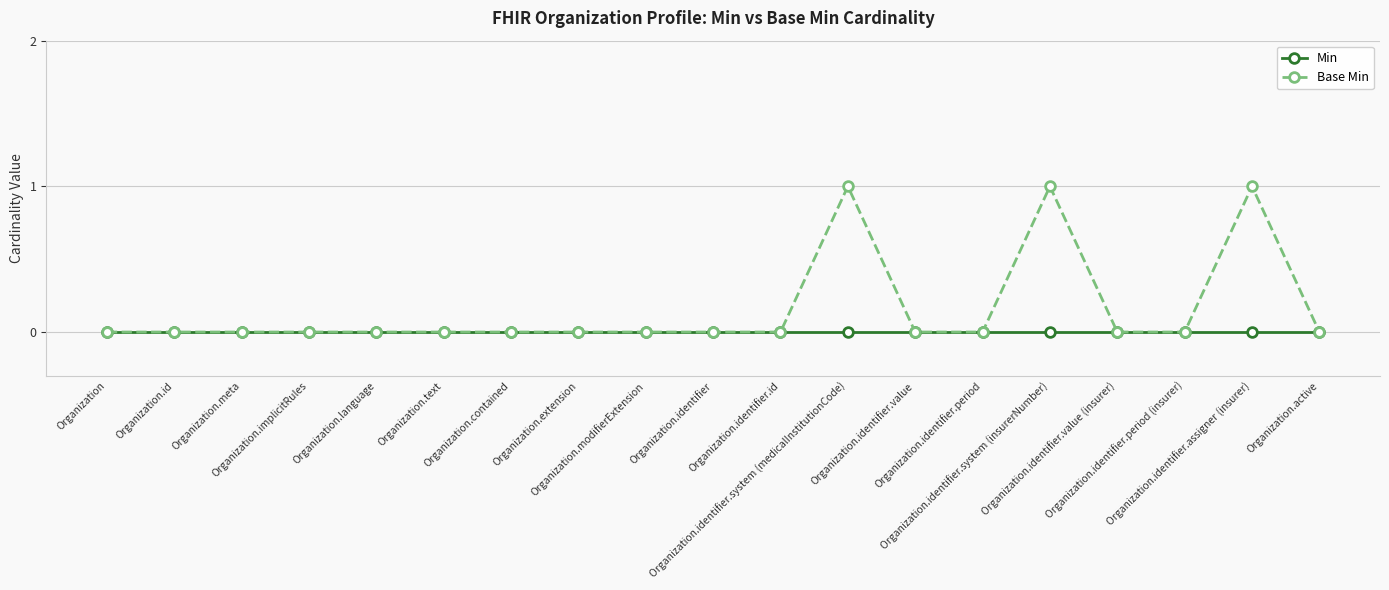

How many data points does each series have?

19